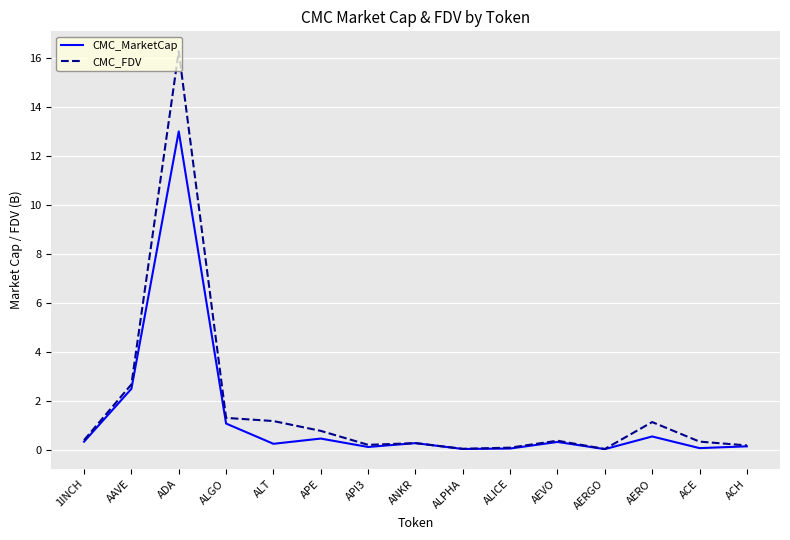

Rank the series by their maximum value, from lowest to highest.

CMC_MarketCap, CMC_FDV